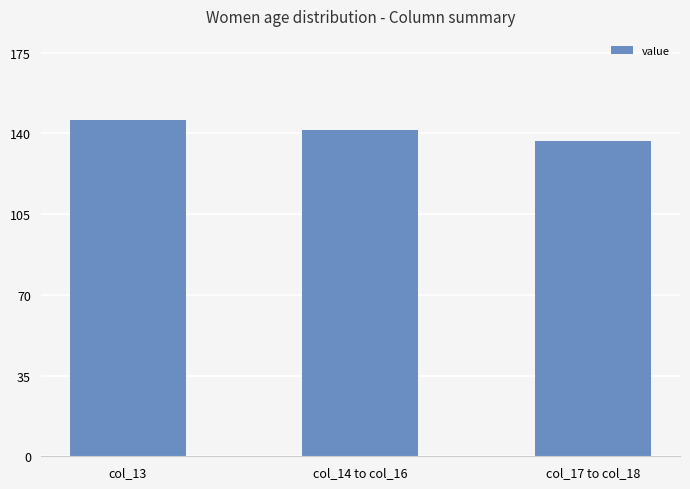

List the labels in order of value, smallest first.

col_17 to col_18, col_14 to col_16, col_13